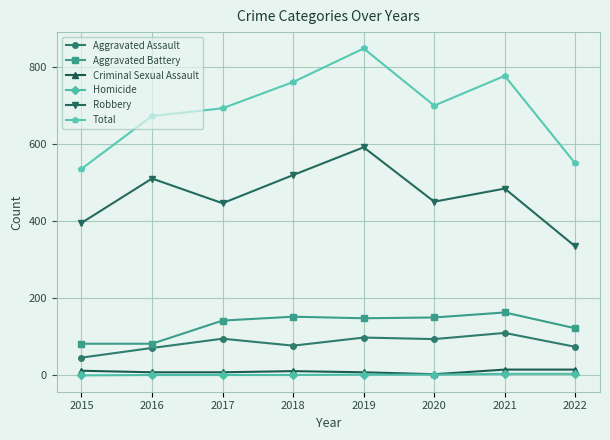

Where does the Total series first go above 699?

2018